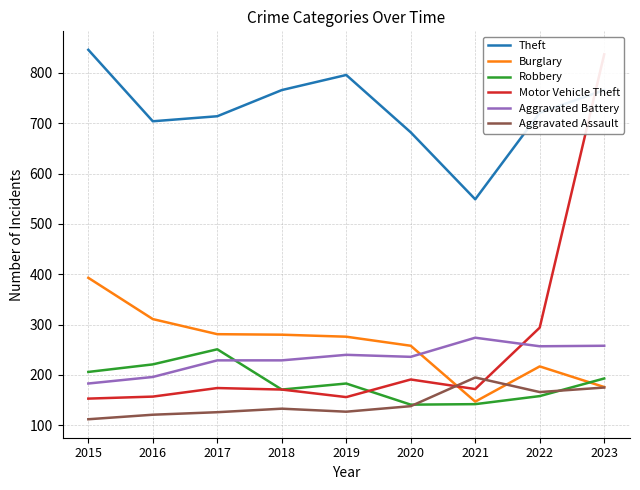

Which label corresponds to the smallest value in the chart?

2015